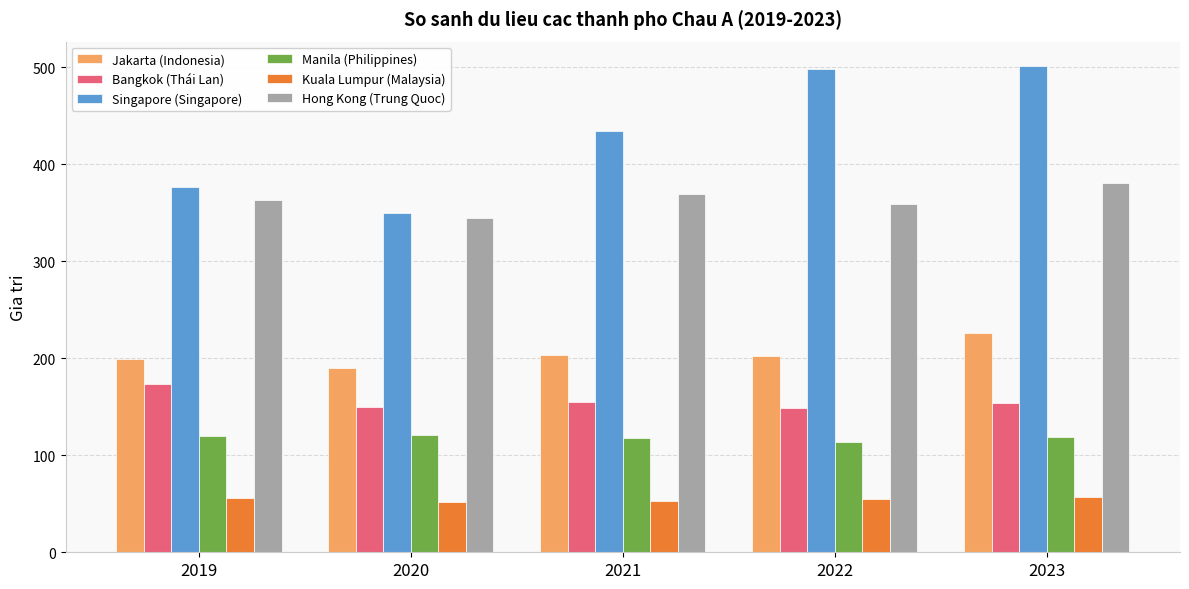

Which series has the largest total across all categories?

Singapore (Singapore)